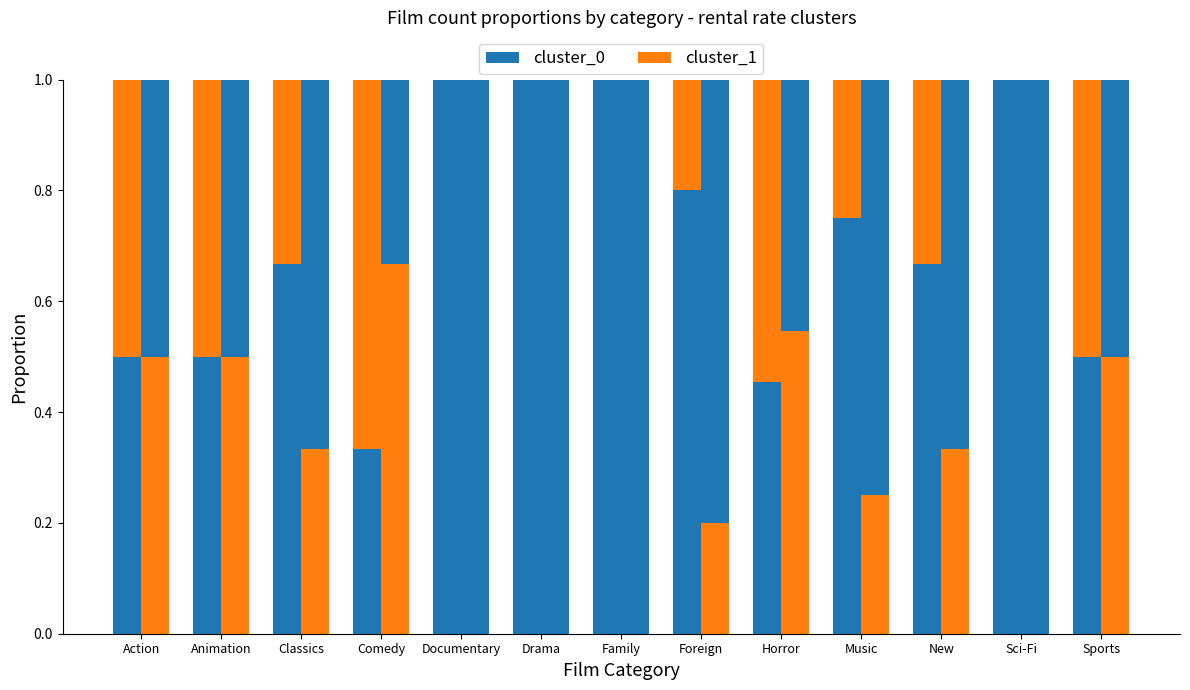

The value of cluster_1 at Horror is 0.6. True or false?

True